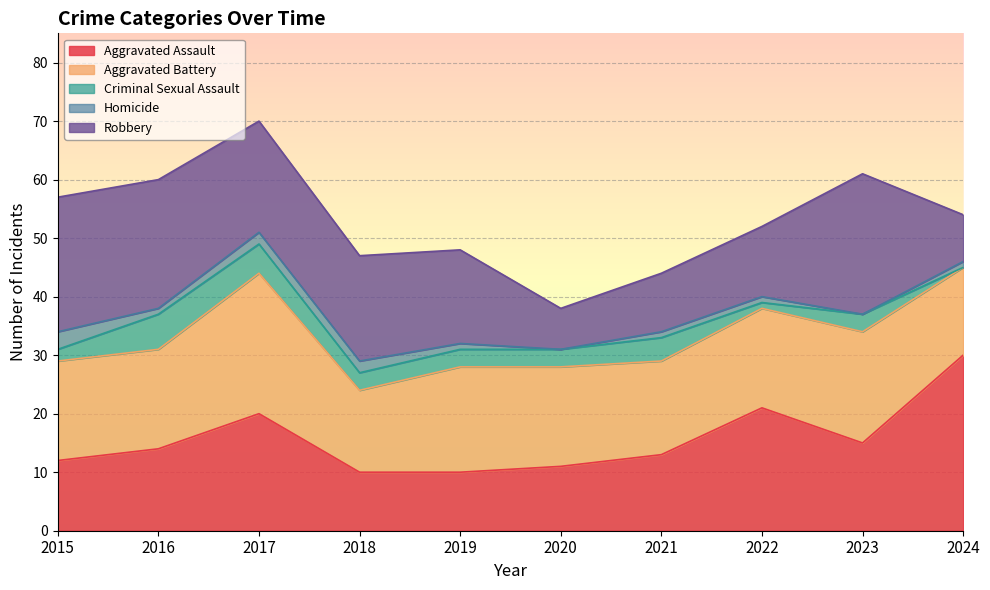

Count the Criminal Sexual Assault values in the range 2 to 4.

6